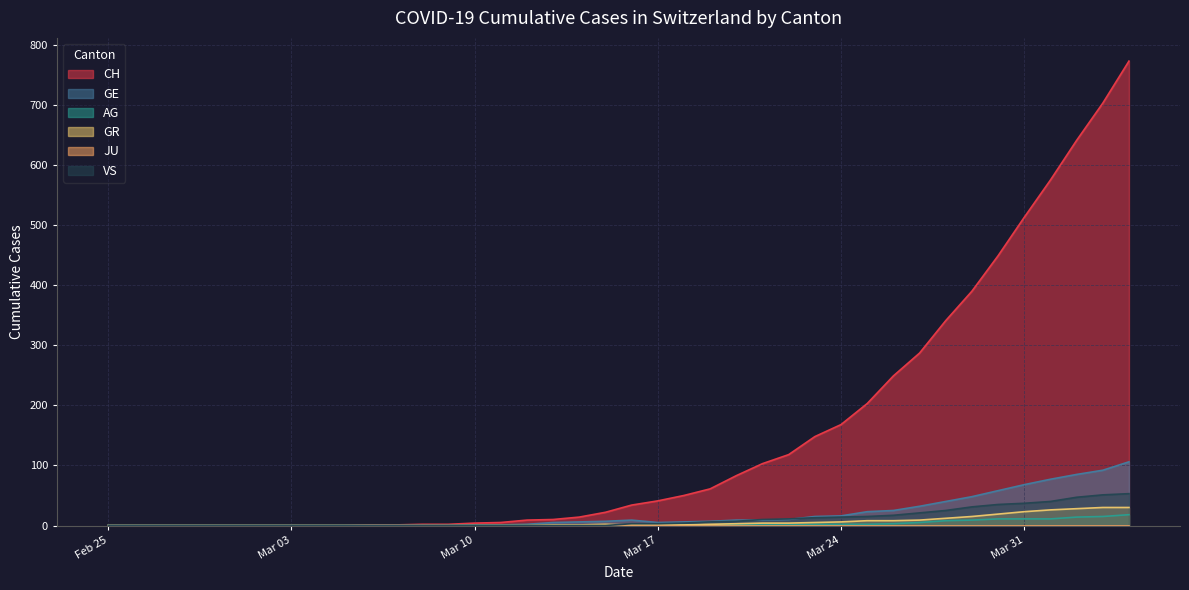

Which series has the largest range (max minus min)?

CH